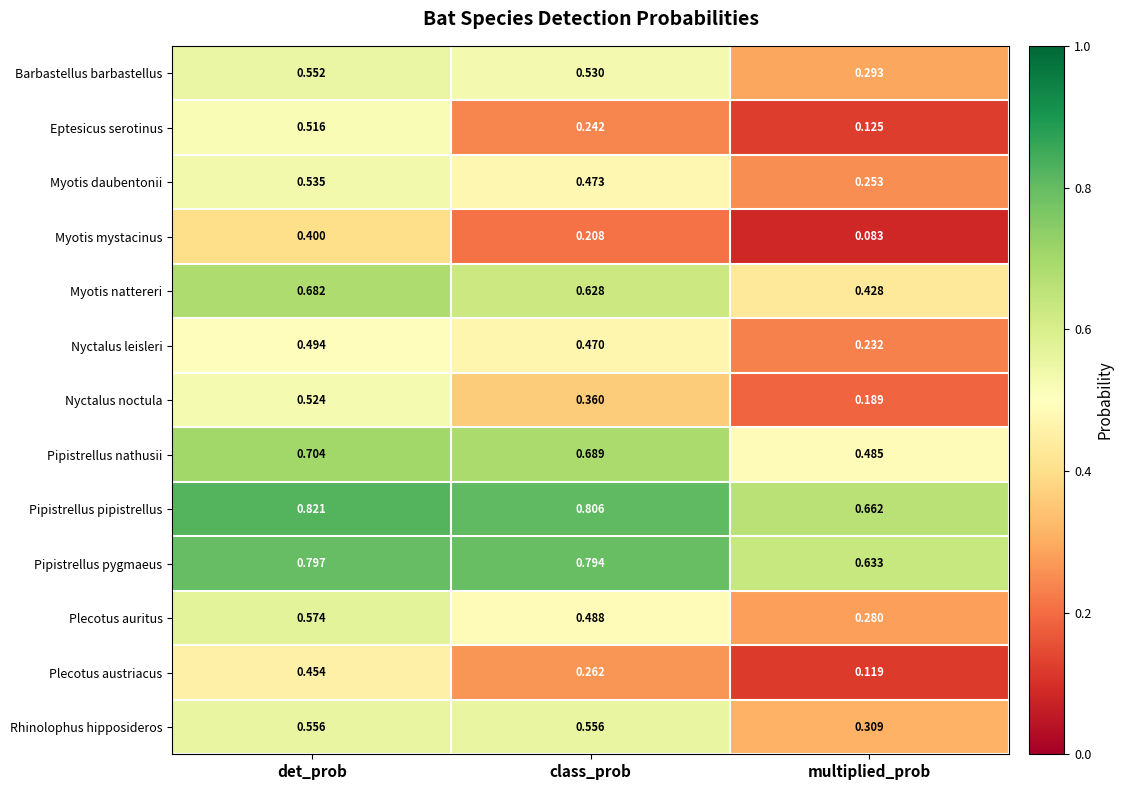

Between class_prob and multiplied_prob, which series saw the biggest shift?

Rhinolophus hipposideros